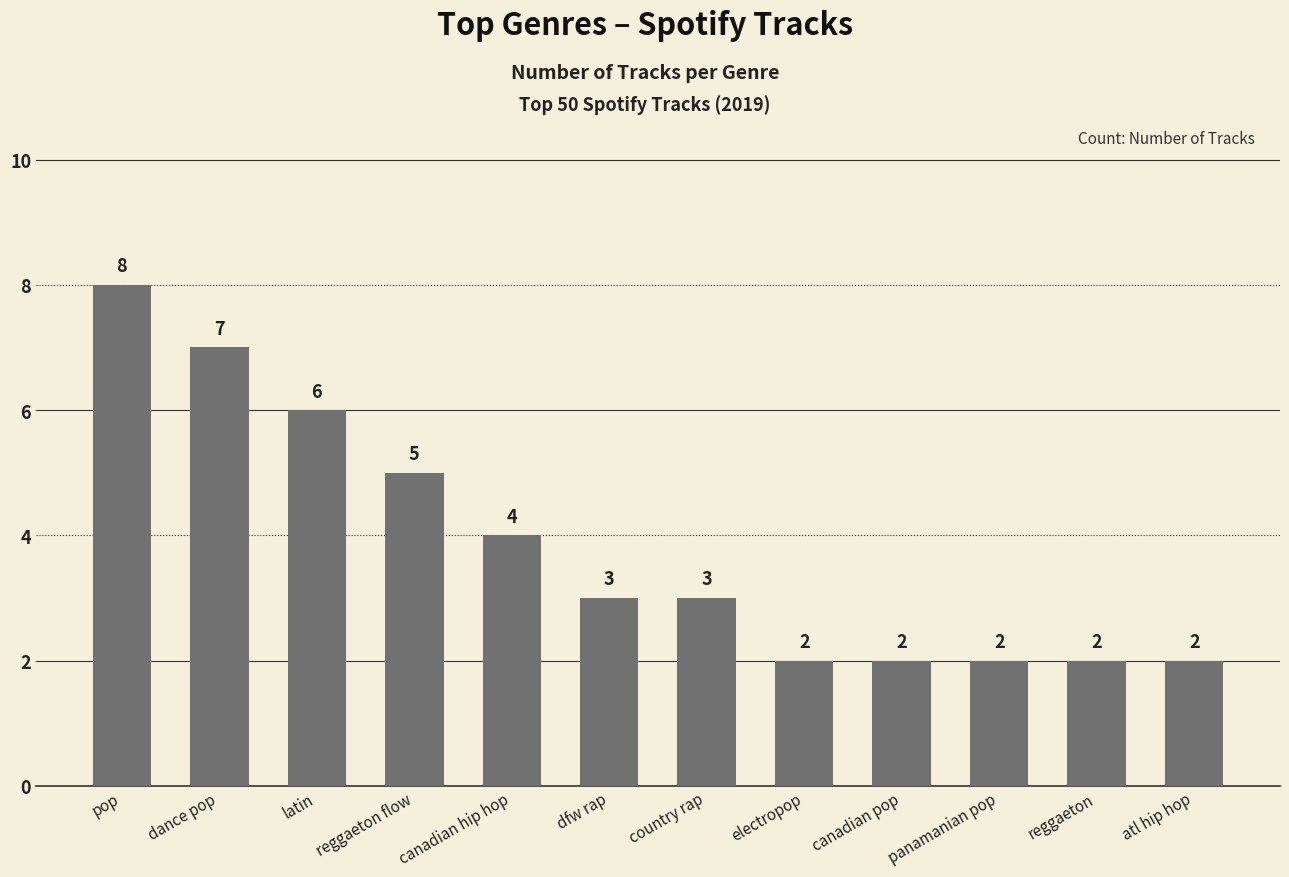

How many values are between 2 and 6?

10